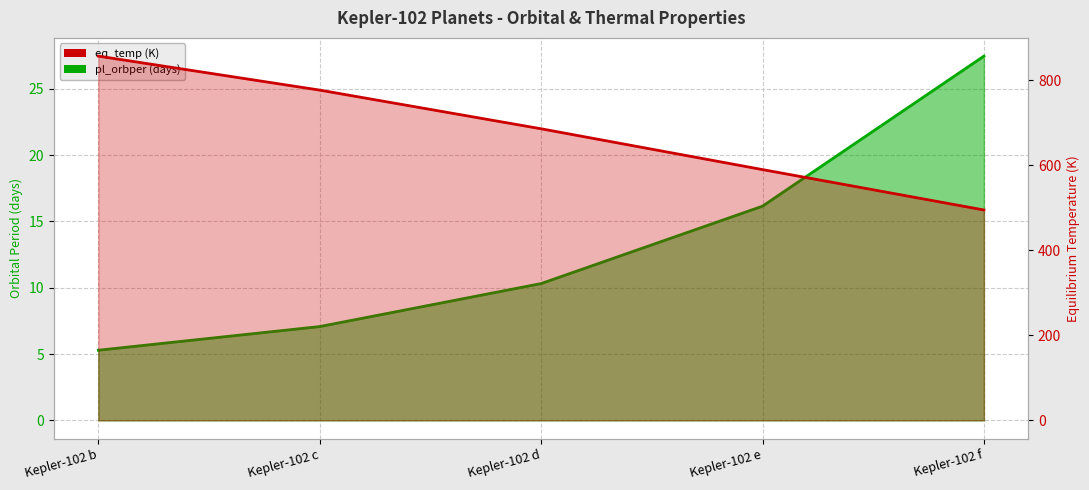

True or false: pl_orbper and eq_temp intersect in this chart.

False